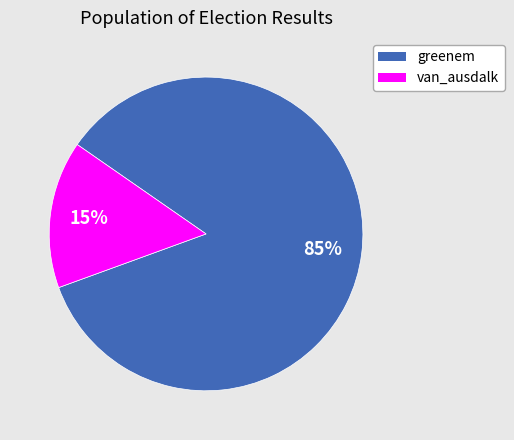

To the nearest percent, what portion does greenem represent?

85%